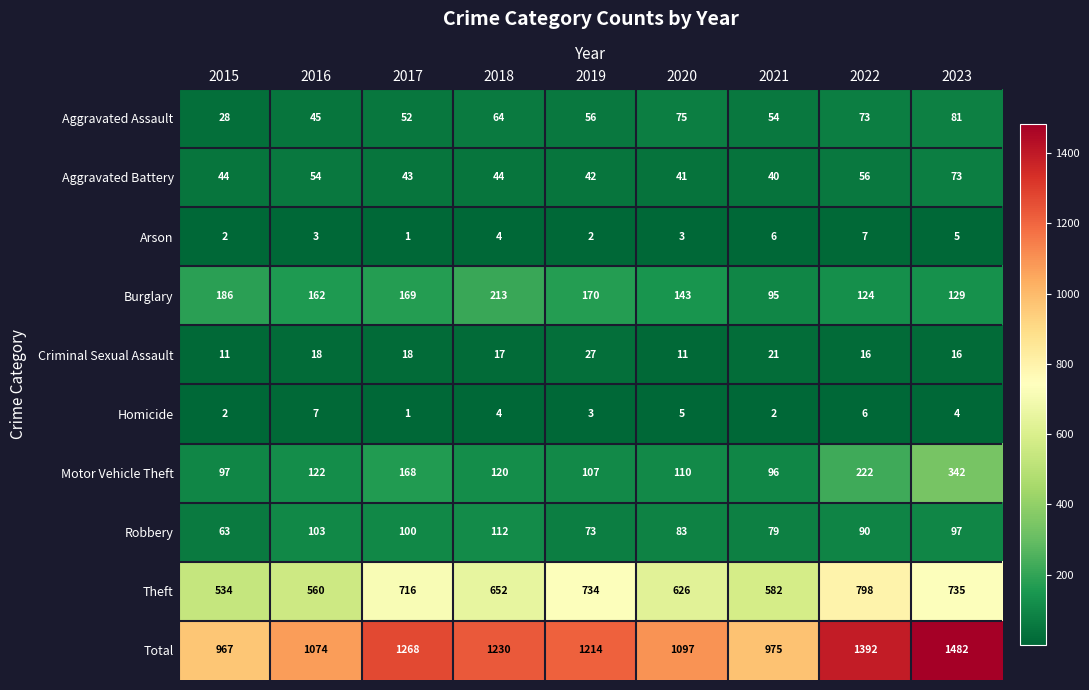

What is the maximum value shown in the chart?

1482